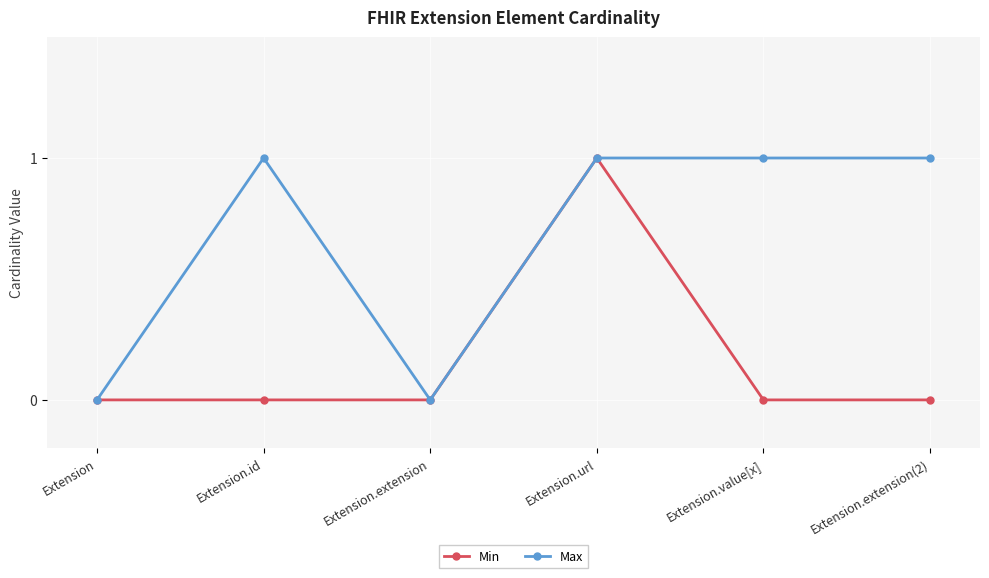

Reading left to right, extract all data points from this chart.

Min: 0	0	0	1	0	0
Max: 0	1	0	1	1	1